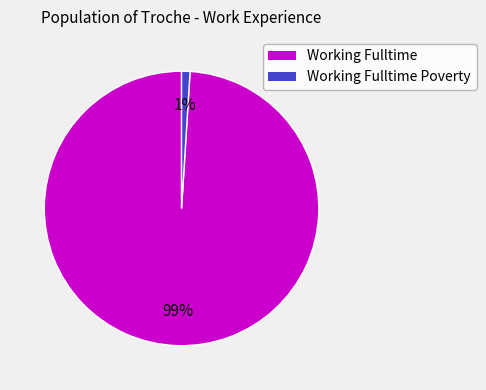

Is it true that Working Fulltime Poverty is 12% of the pie?

False